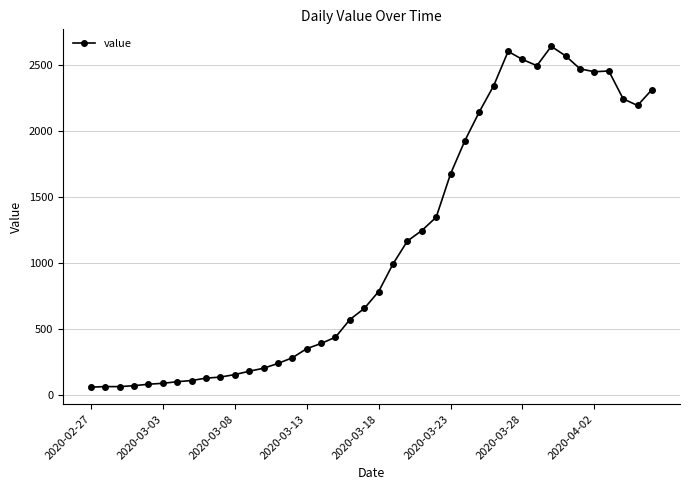

What is the value of the 27th point from the left?

1926